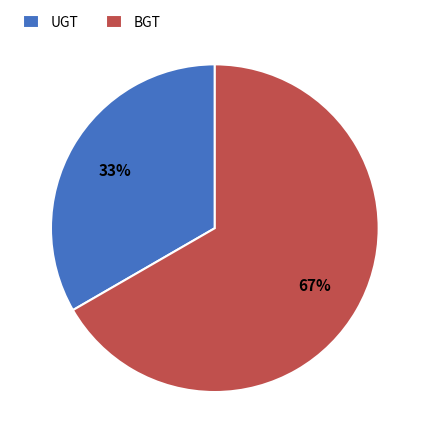

To the nearest percent, what is the combined percentage of UGT and BGT?

100%